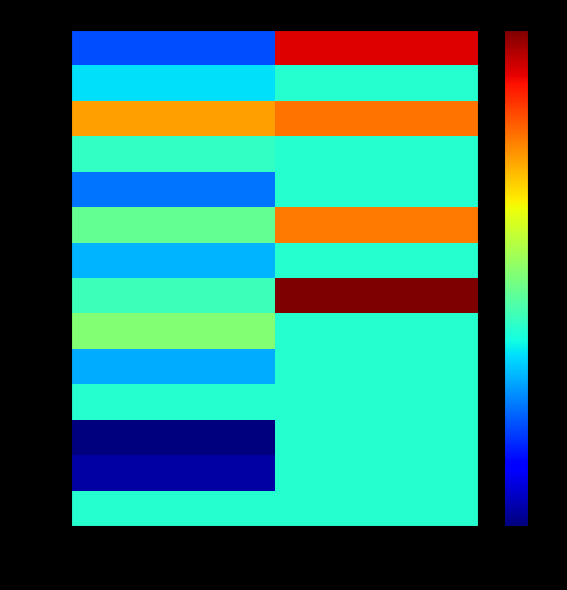

Which series changed the most between Closing Trade and Assignment Closing Trade?

BTU